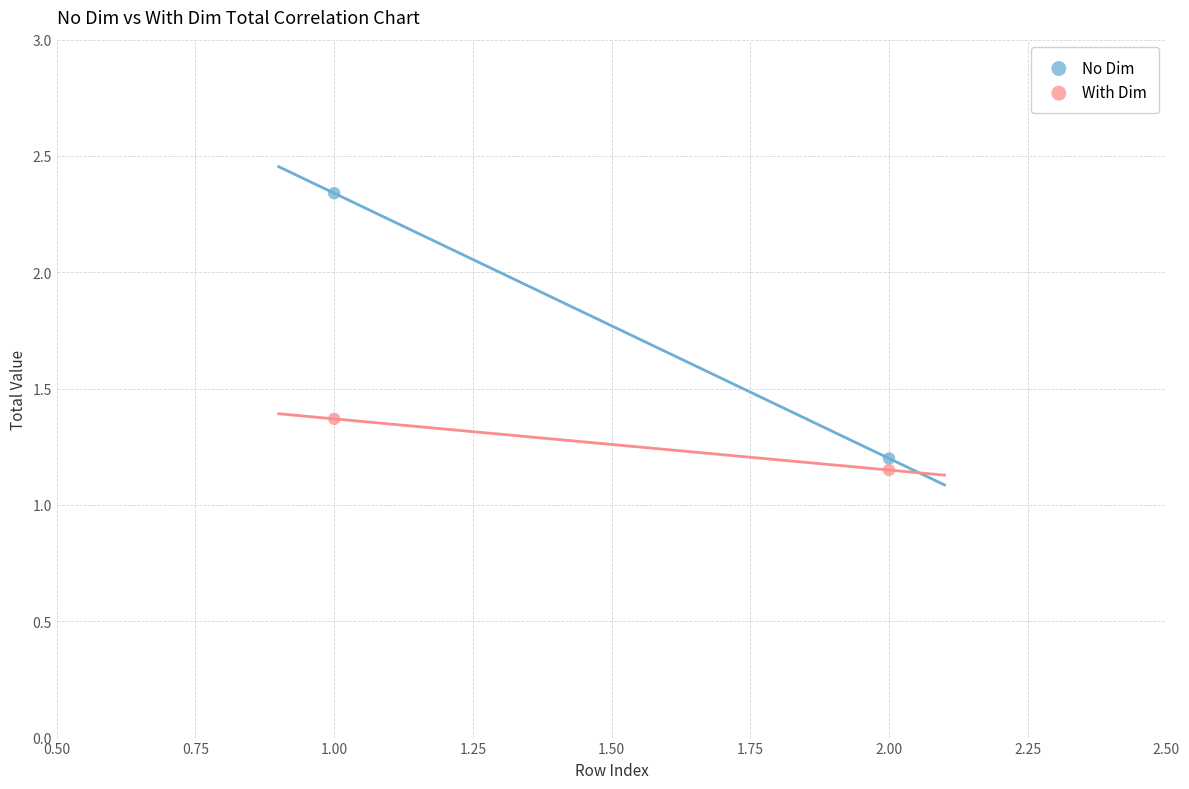

Across all data points, what is the average X value?

1.5